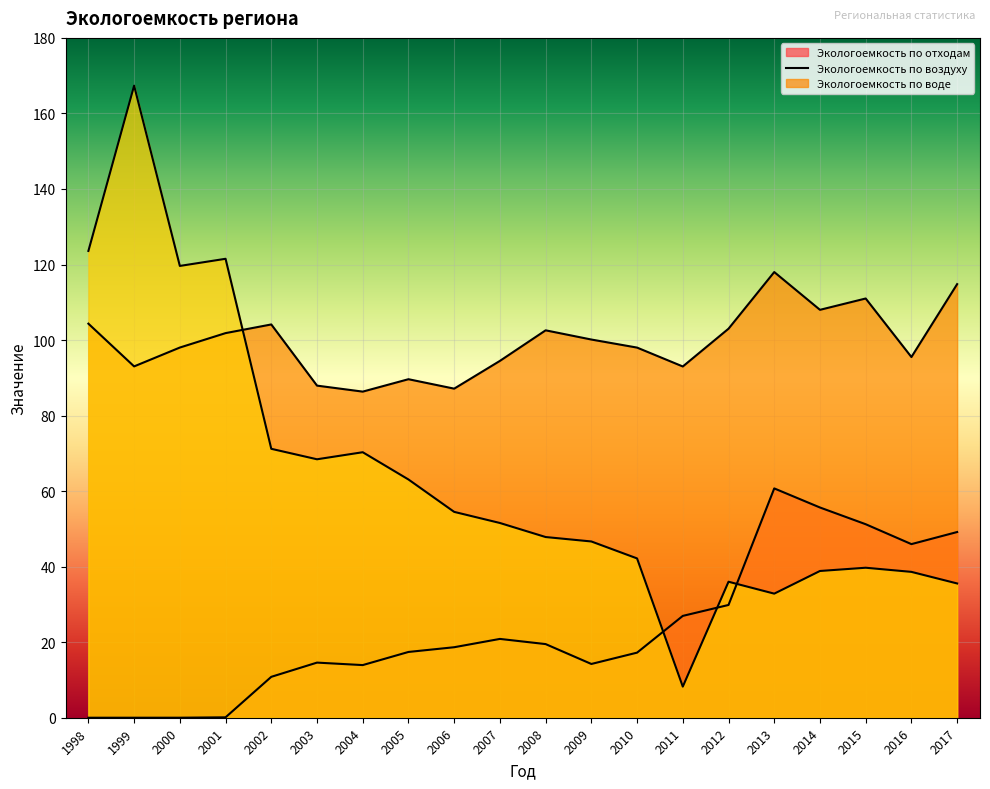

Where is Экологоемкость по воздуху nearest to the value 102?

2001